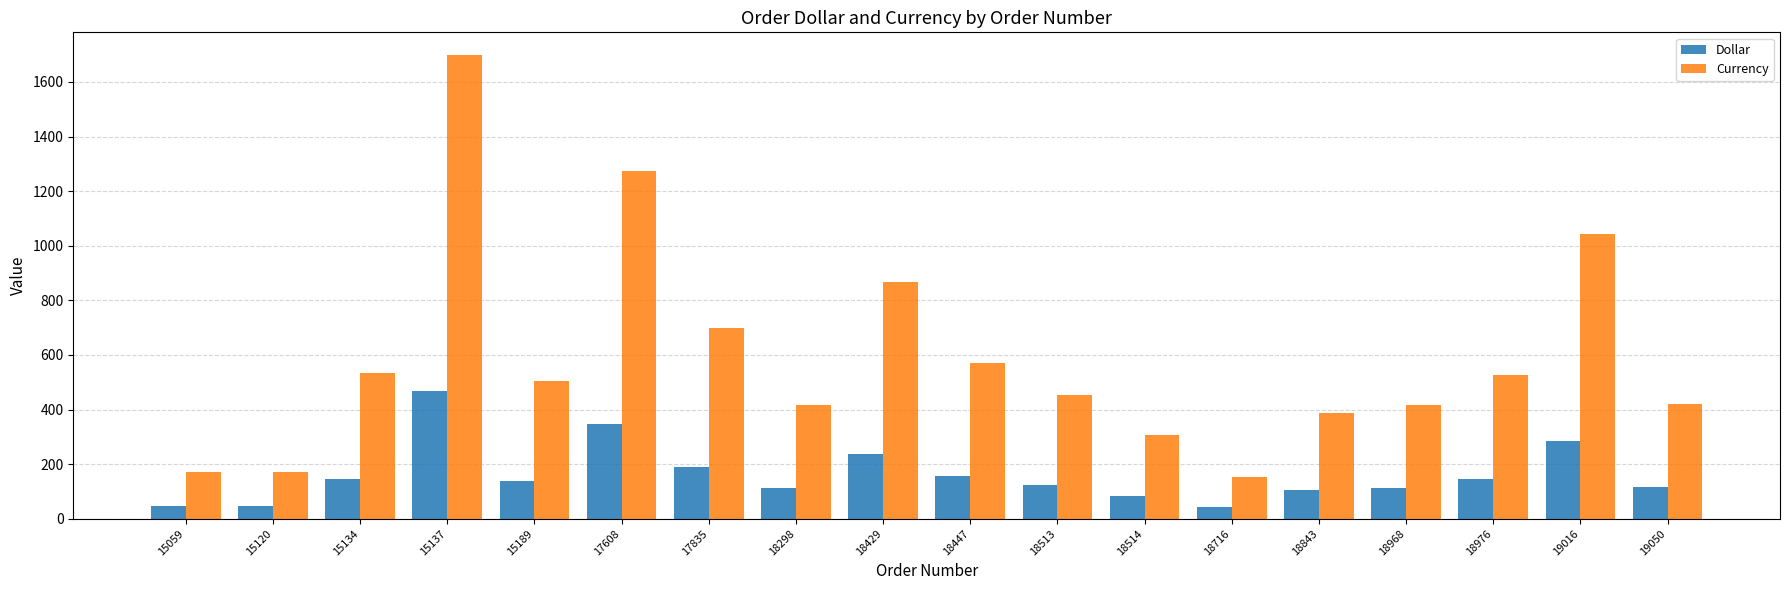

What is the difference between the highest and lowest values at 17835?

506.0